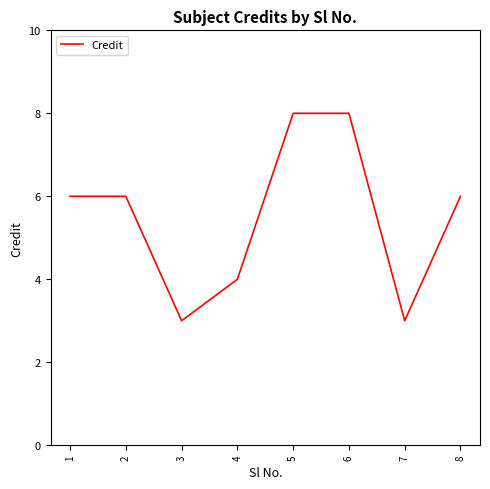

How many categories are shown in the chart?

8